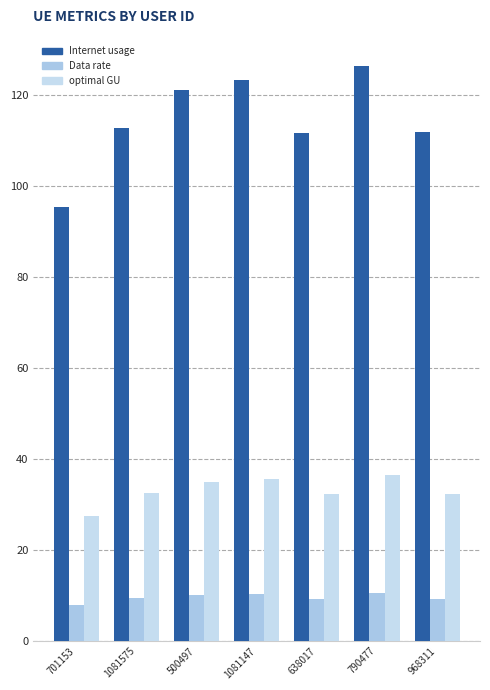

List the series in order of their overall mean, lowest first.

Data rate, optimal GU, Internet usage